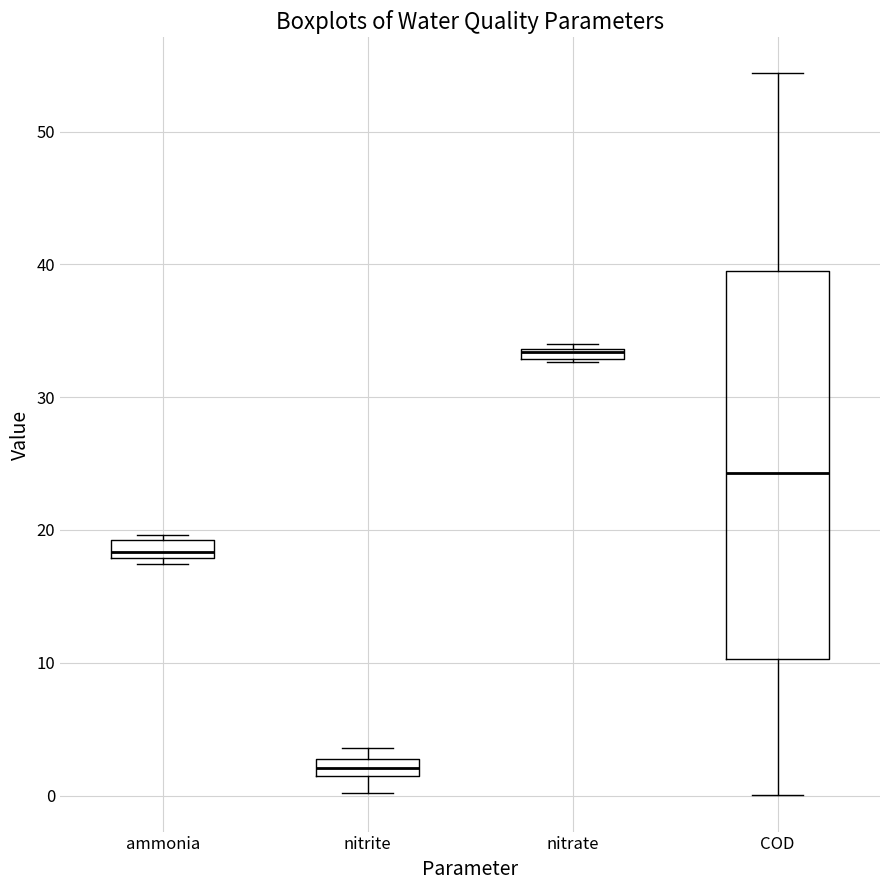

Where does the lower whisker of the box for COD end on the y-axis? The values are not printed on the chart, so give them approximately, as read against the axis.

0